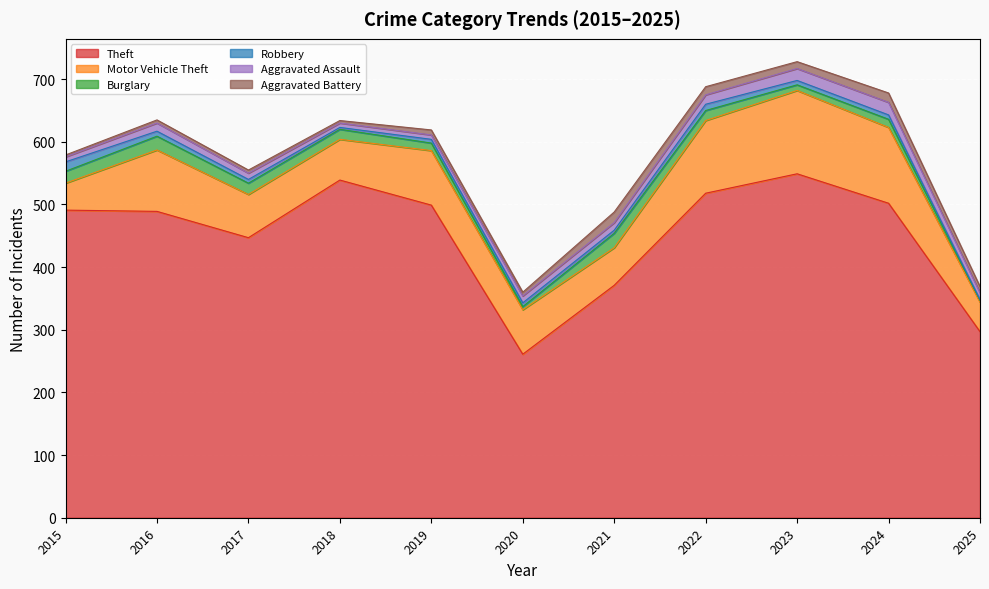

Which series has the largest range (max minus min)?

Theft